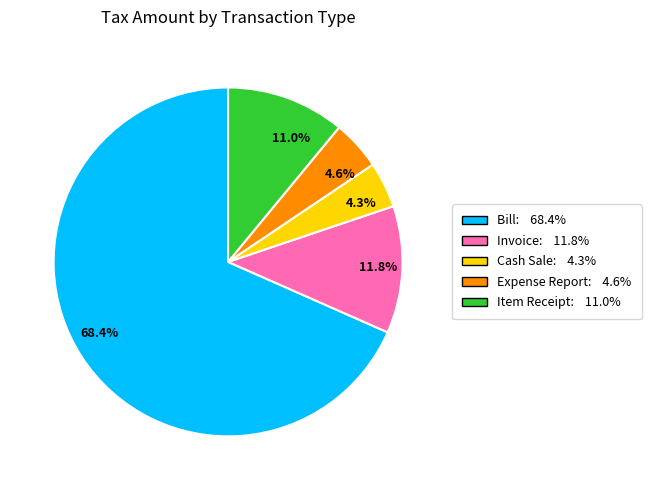

Which slice represents more than half of the pie?

68.4%